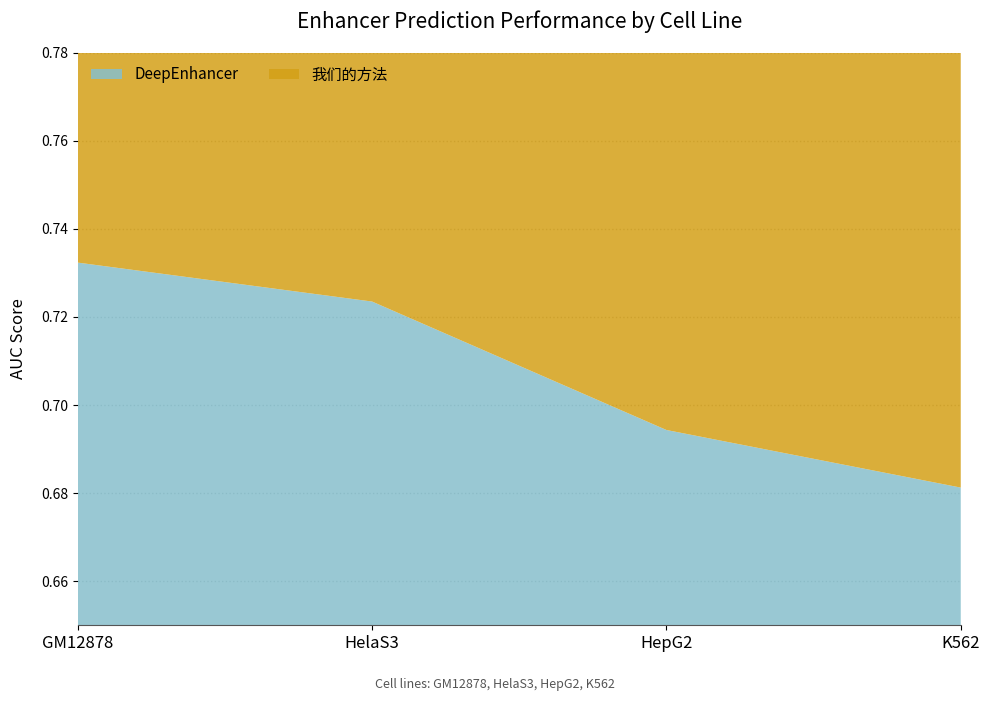

Reading right to left, transcribe all the data shown in this chart.

DeepEnhancer: K562=0.7	HepG2=0.7	HelaS3=0.7	GM12878=0.7
我们的方法: K562=0.7	HepG2=0.7	HelaS3=0.7	GM12878=0.8